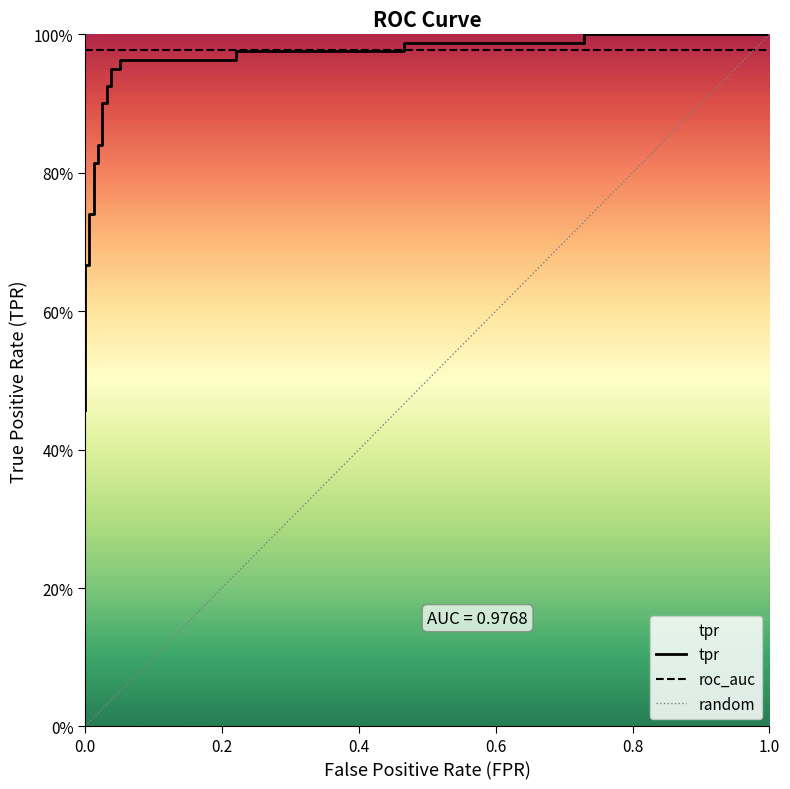

The value at 17 is 1.4. True or false?

False